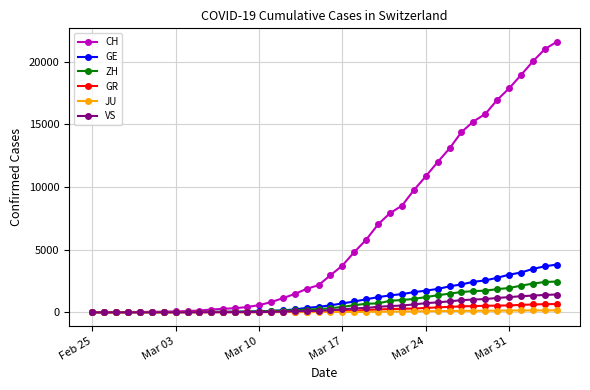

What is the greatest value displayed?

21574